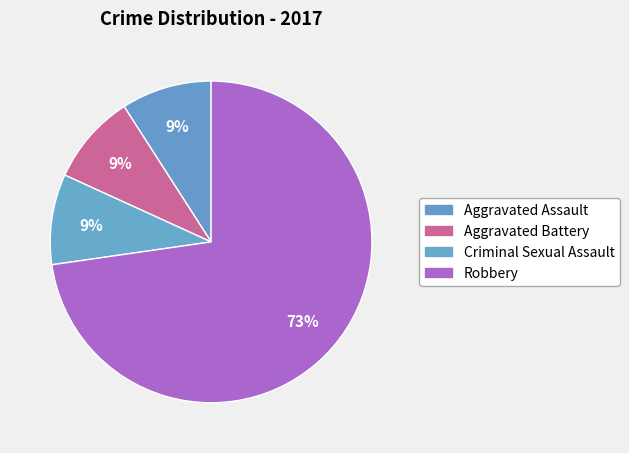

Is the sum of Criminal Sexual Assault and Robbery greater than half?

Yes